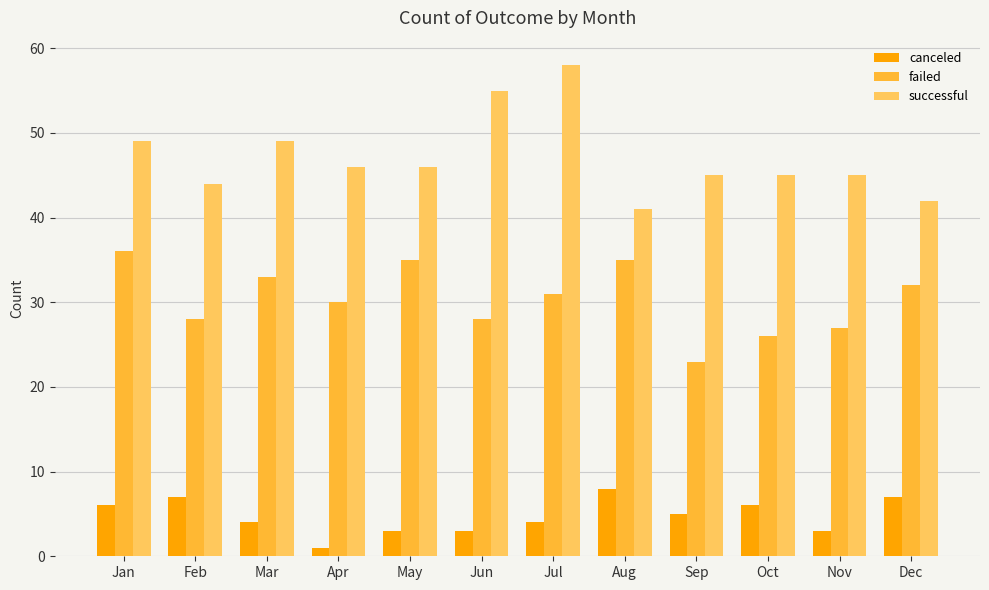

Read the canceled value at May.

3